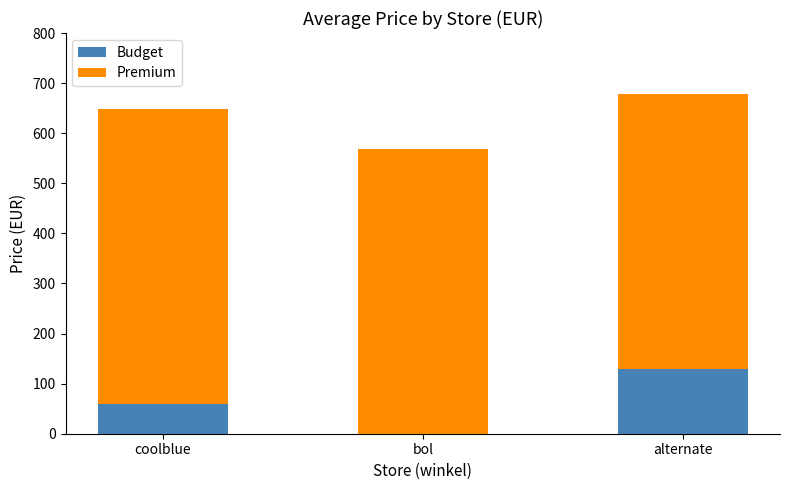

How many series are shown in this chart?

2